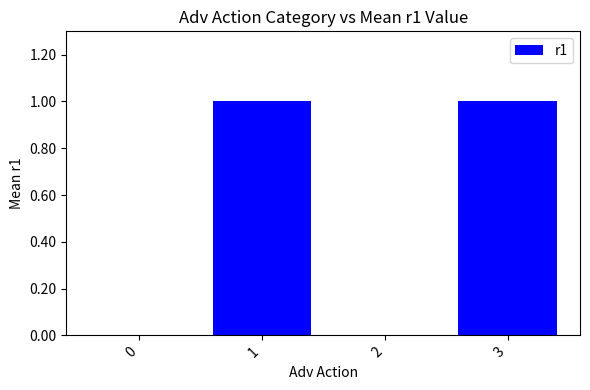

How many series are shown in this chart?

1